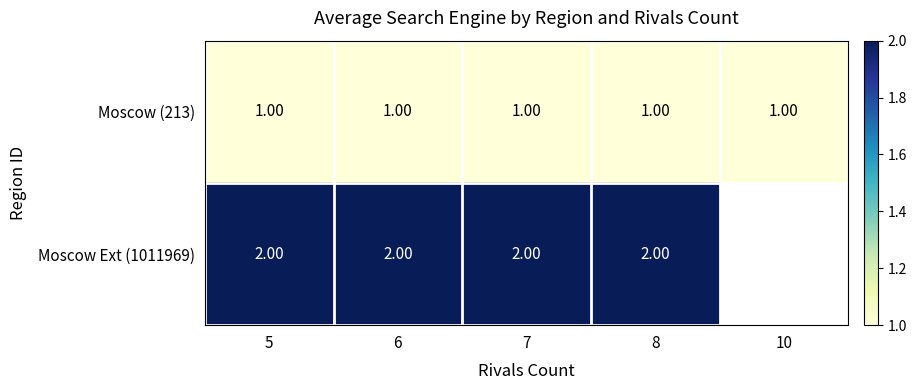

What is the total value across all series at 6?

3